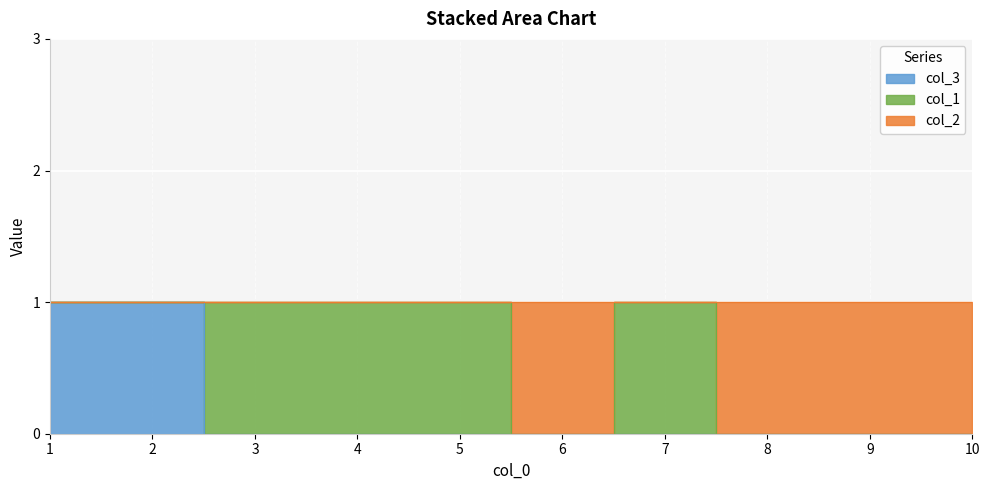

Is the value of col_2 at 2 greater than the value of col_3 at 2?

No